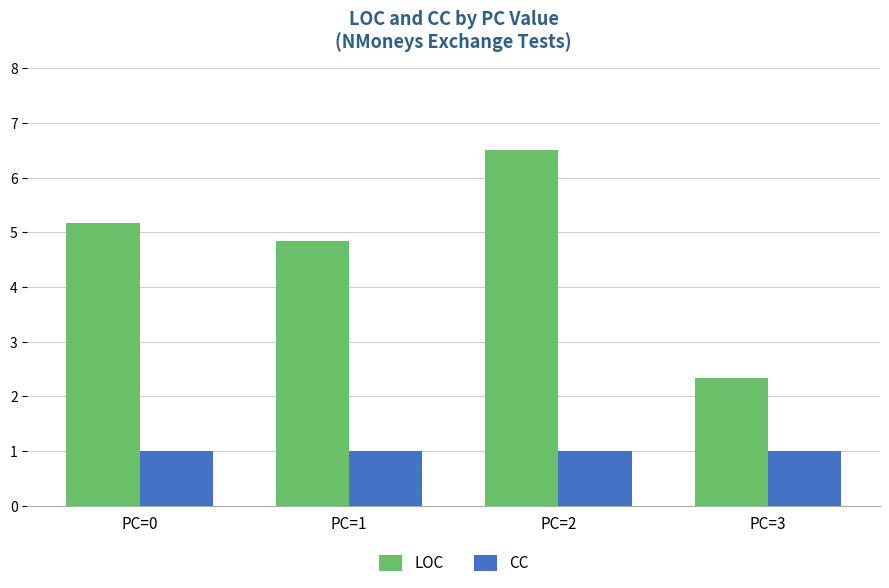

What is the approximate value of CC at PC=2?

1.0